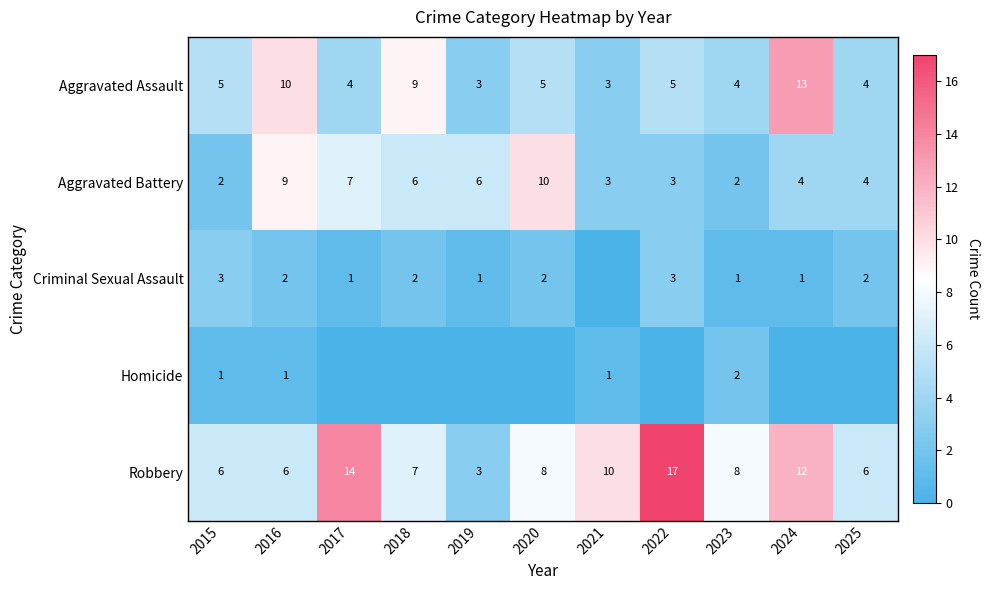

At which label is Aggravated Assault closest to 8?

2018